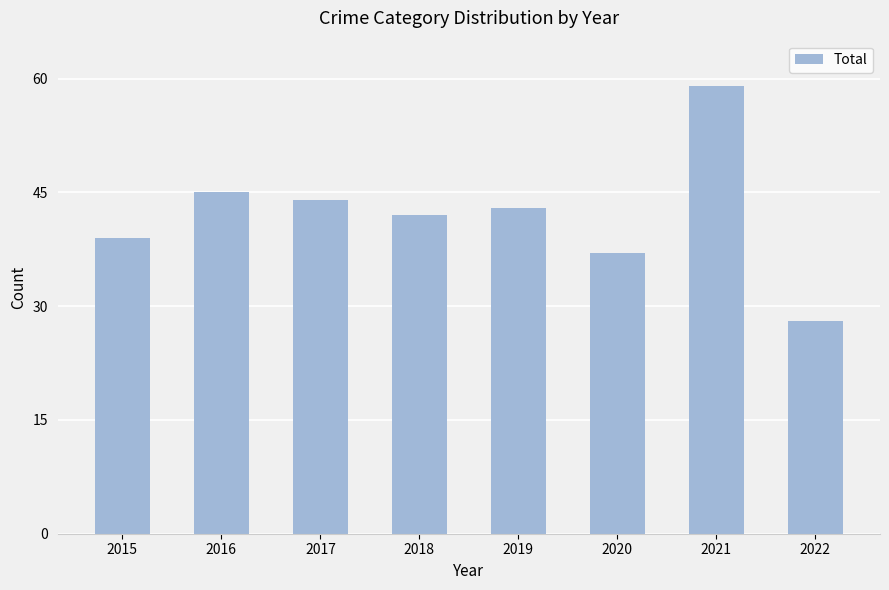

At which label is the value closest to 43?

2019